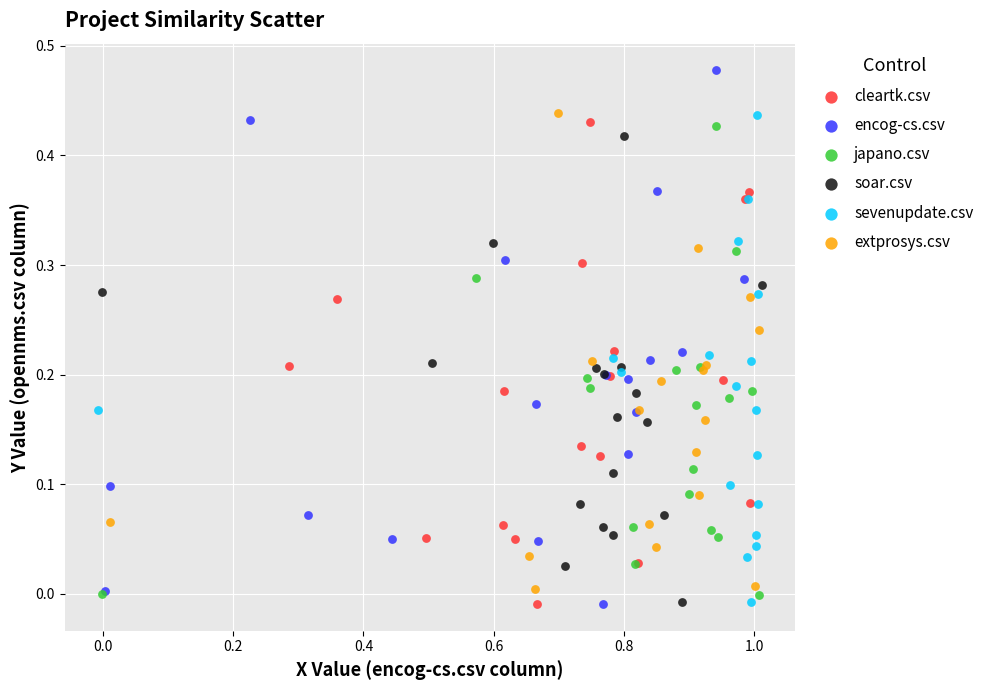

Which series reaches the maximum Y coordinate?

encog-cs.csv